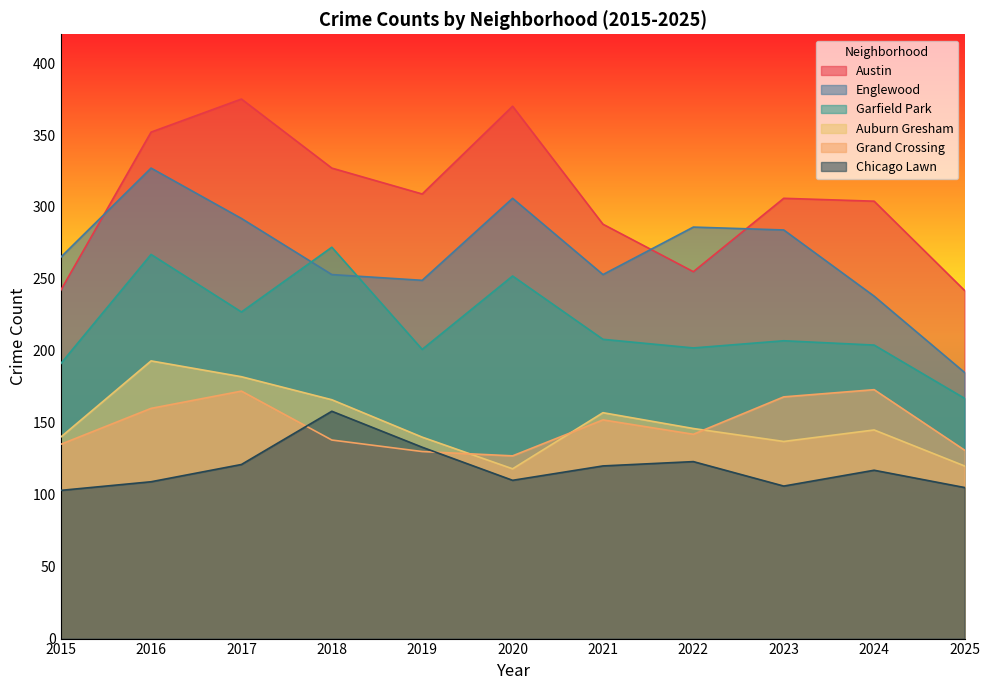

At which label does Austin reach its peak?

2017